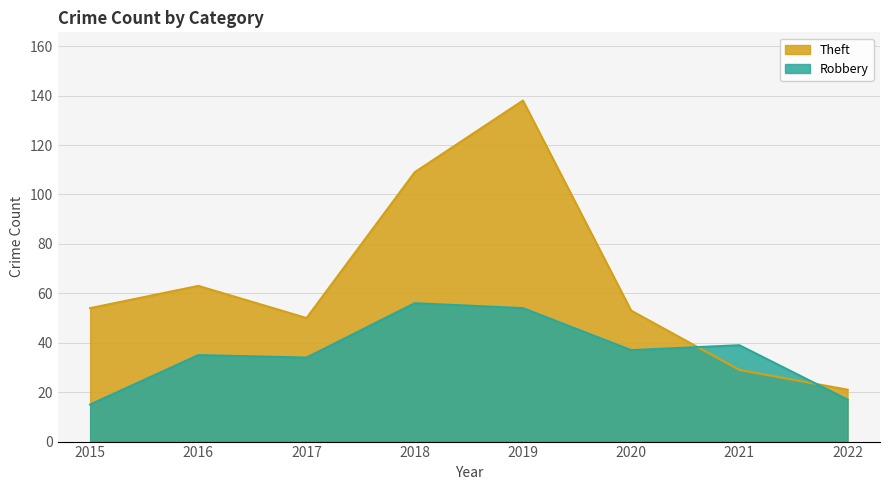

Which series has the largest total across all categories?

Theft